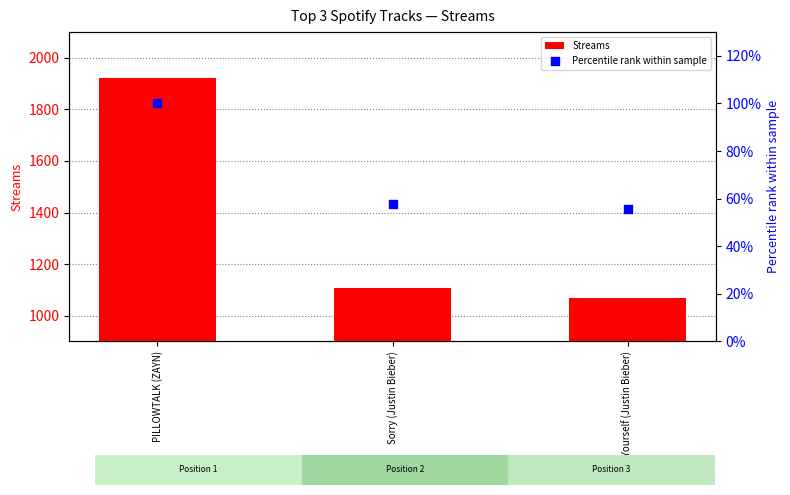

Which series reaches the maximum Y coordinate?

Streams